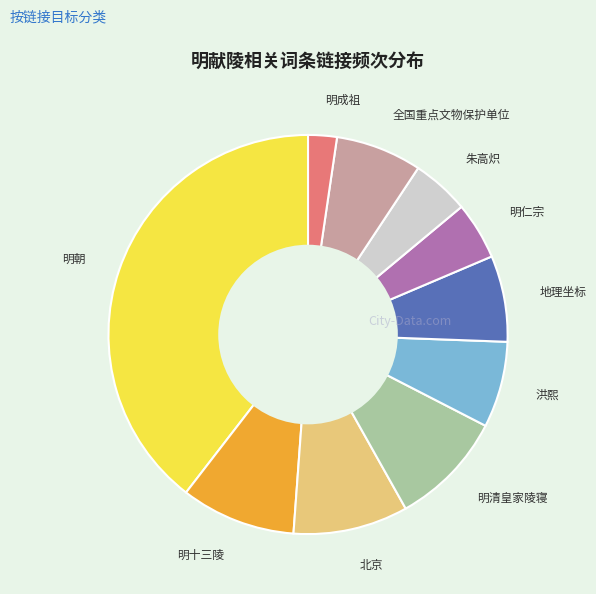

Which slice is the smallest?

明成祖